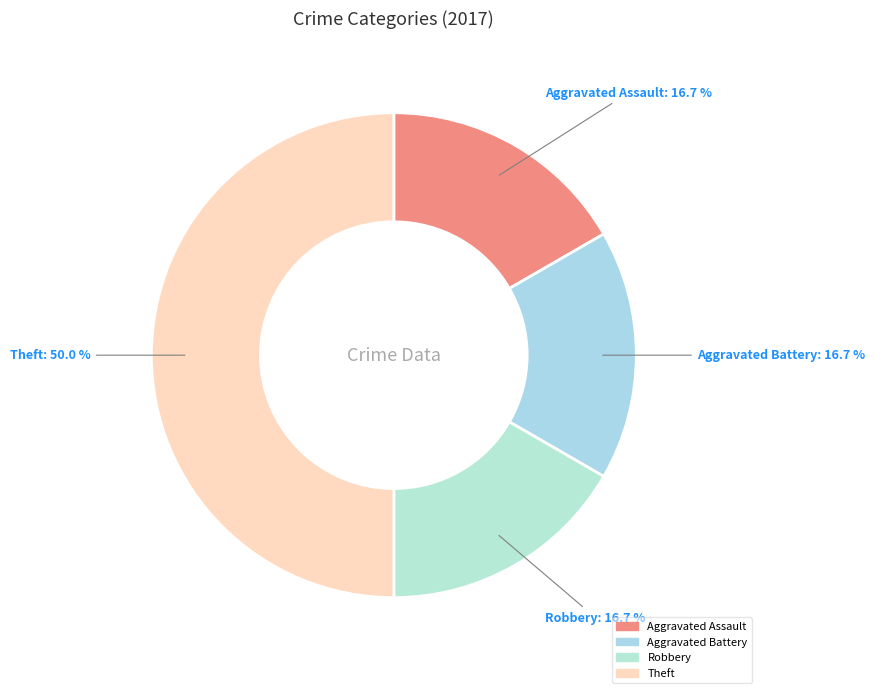

Does Aggravated Battery account for over 50% of the chart?

No